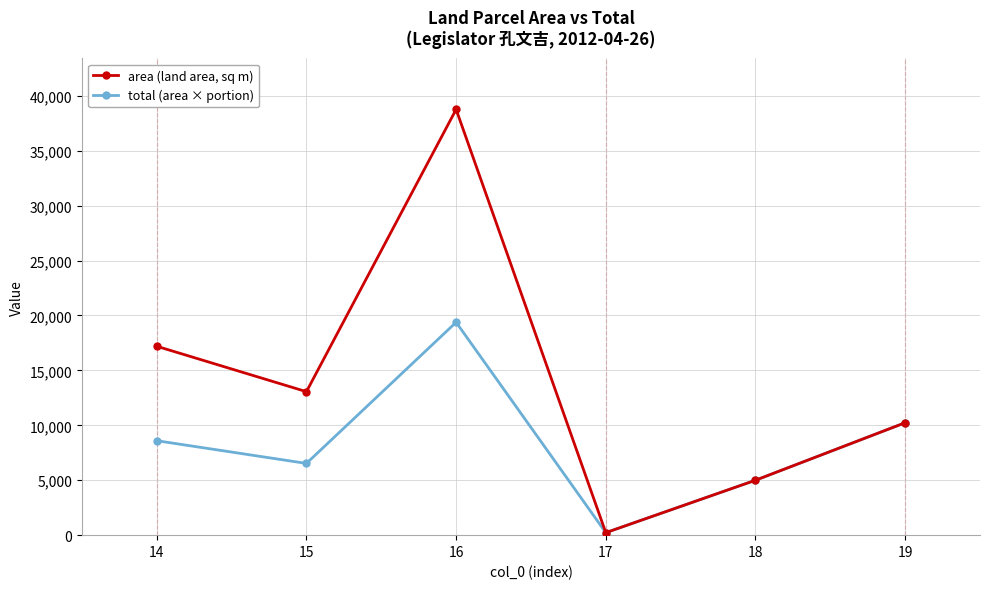

What is the minimum value shown in the chart?

228.0